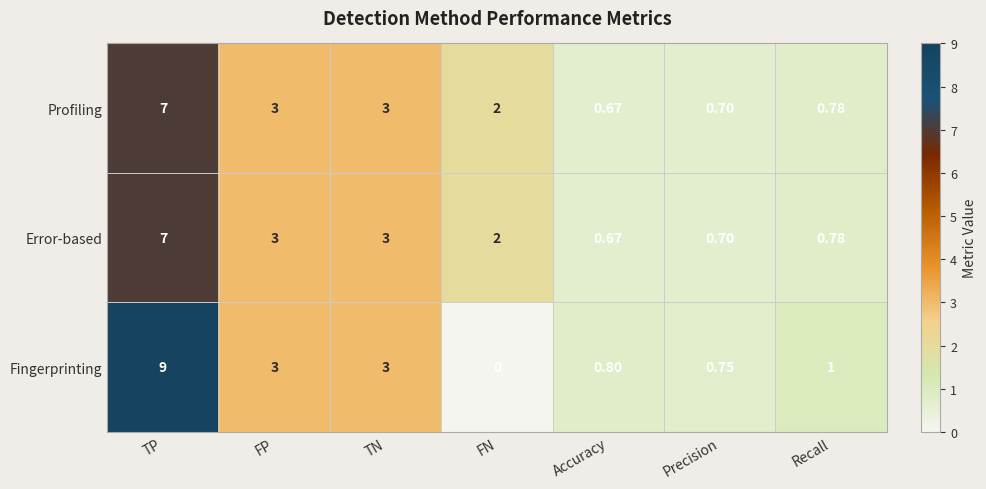

Which label corresponds to the largest value in the chart?

TP